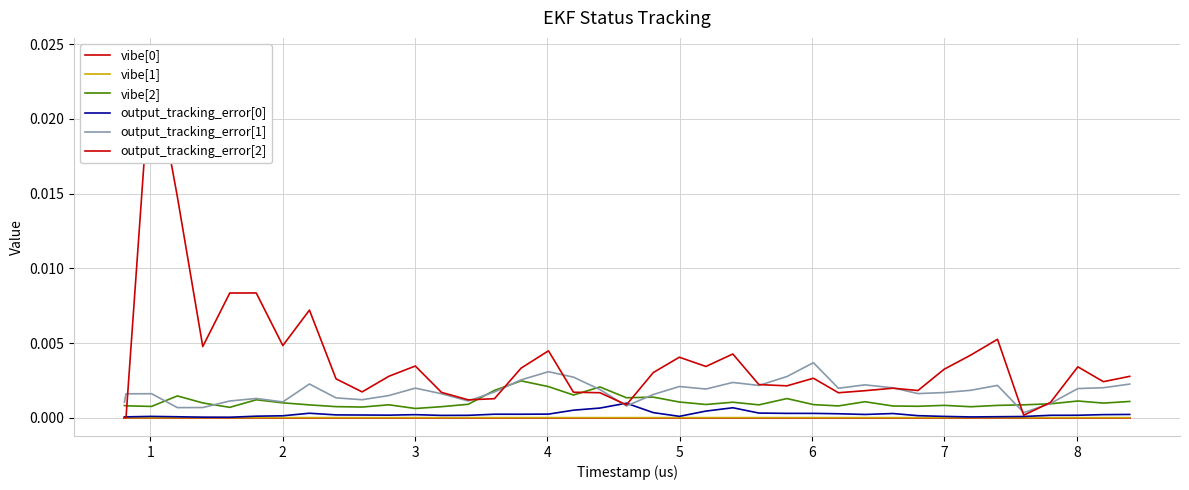

The output_tracking_error[2] series shows 0.0 at 22. True or false?

False